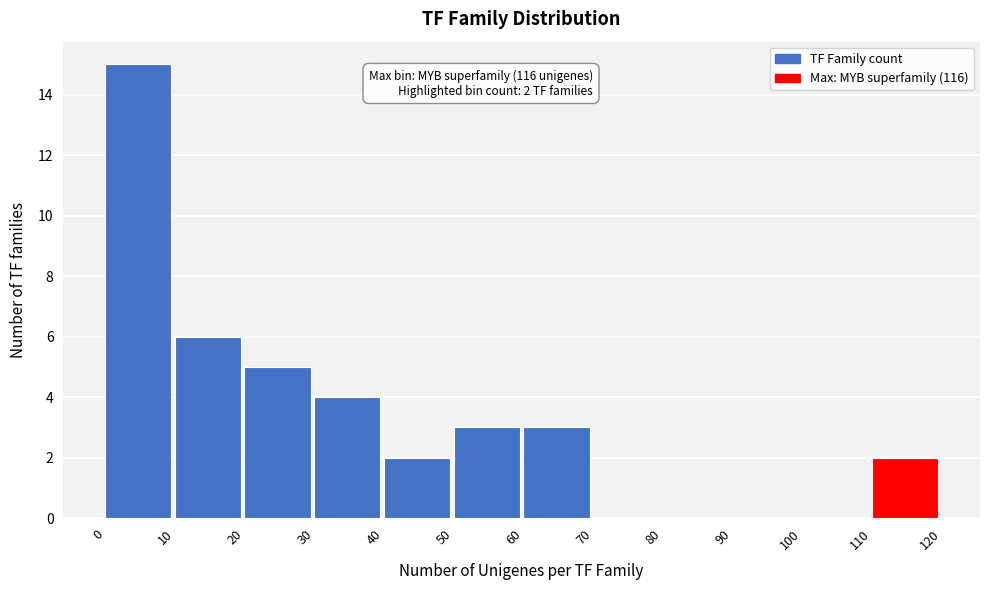

Over which range of the x-axis is the bar tallest?

0 to 10